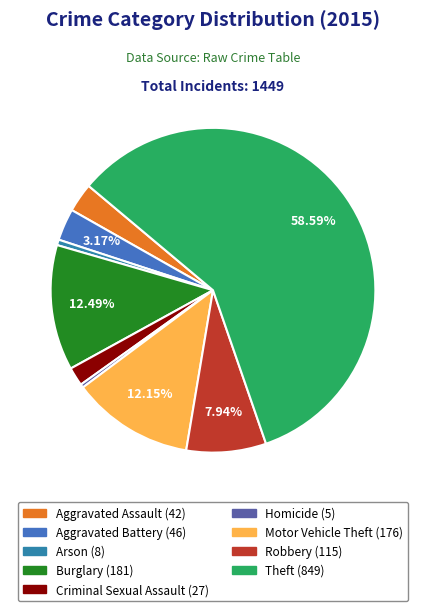

How many slices are in this pie chart?

9